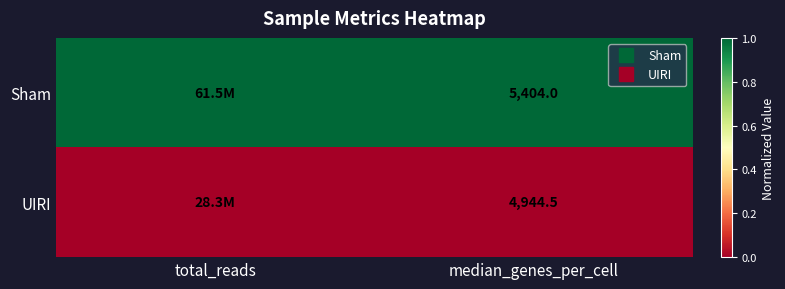

At which category is the sum across all series the highest?

total_reads